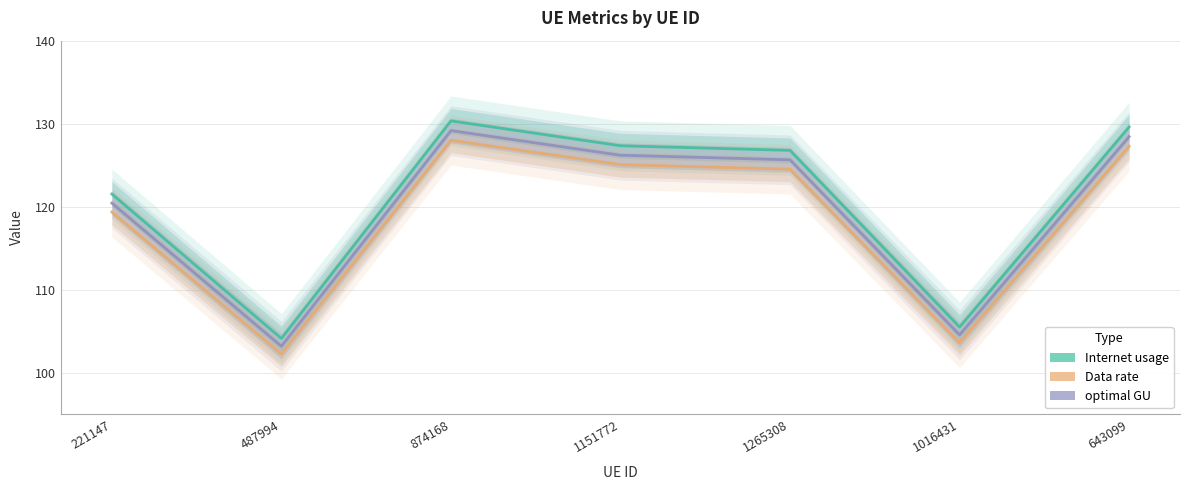

The value of Internet usage at 1151772 is 192.1. True or false?

False